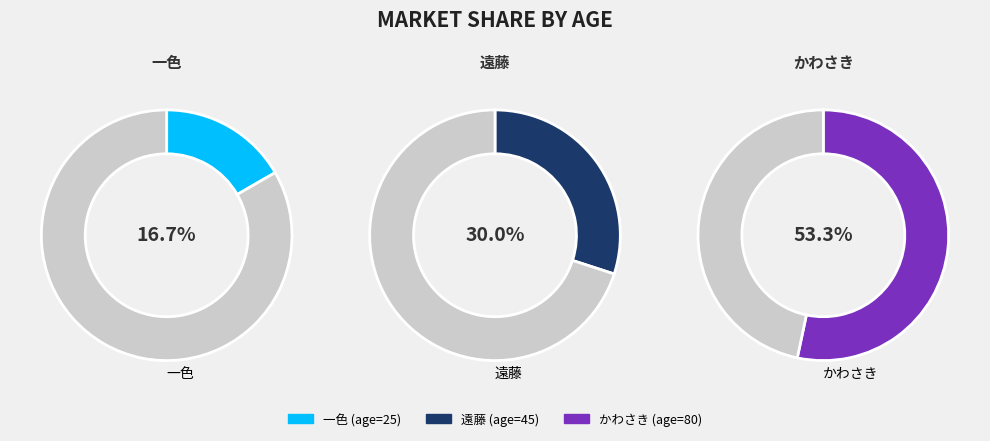

Which category accounts for the majority?

かわさき